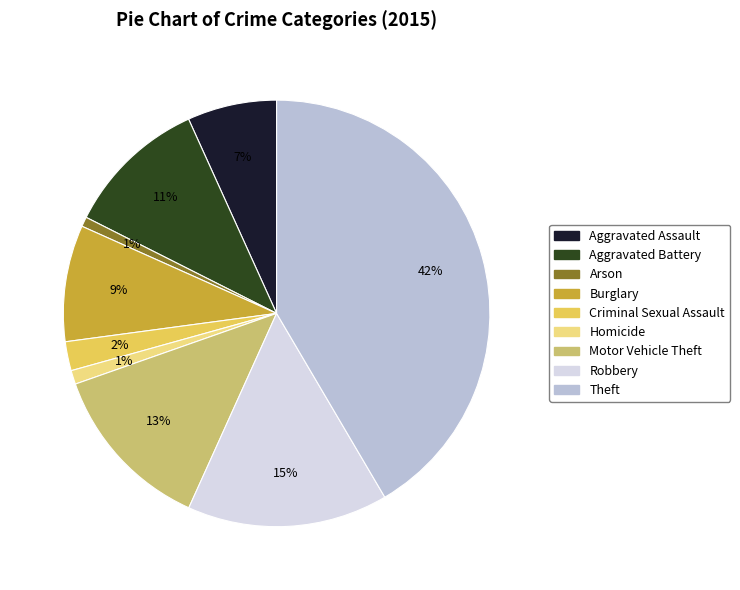

Which category has the biggest portion of the pie?

Theft